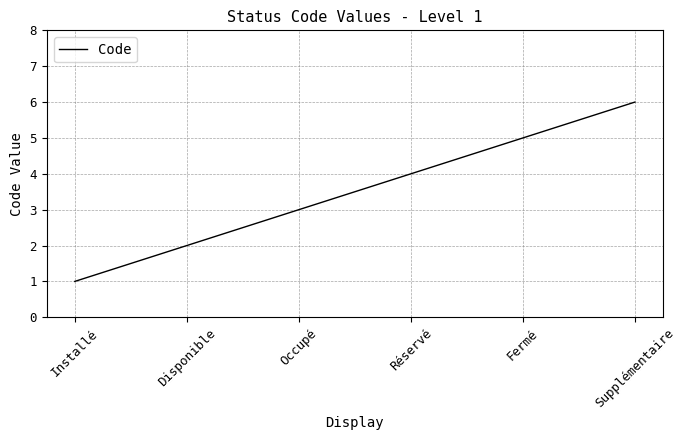

Count the number of data series in this chart.

1